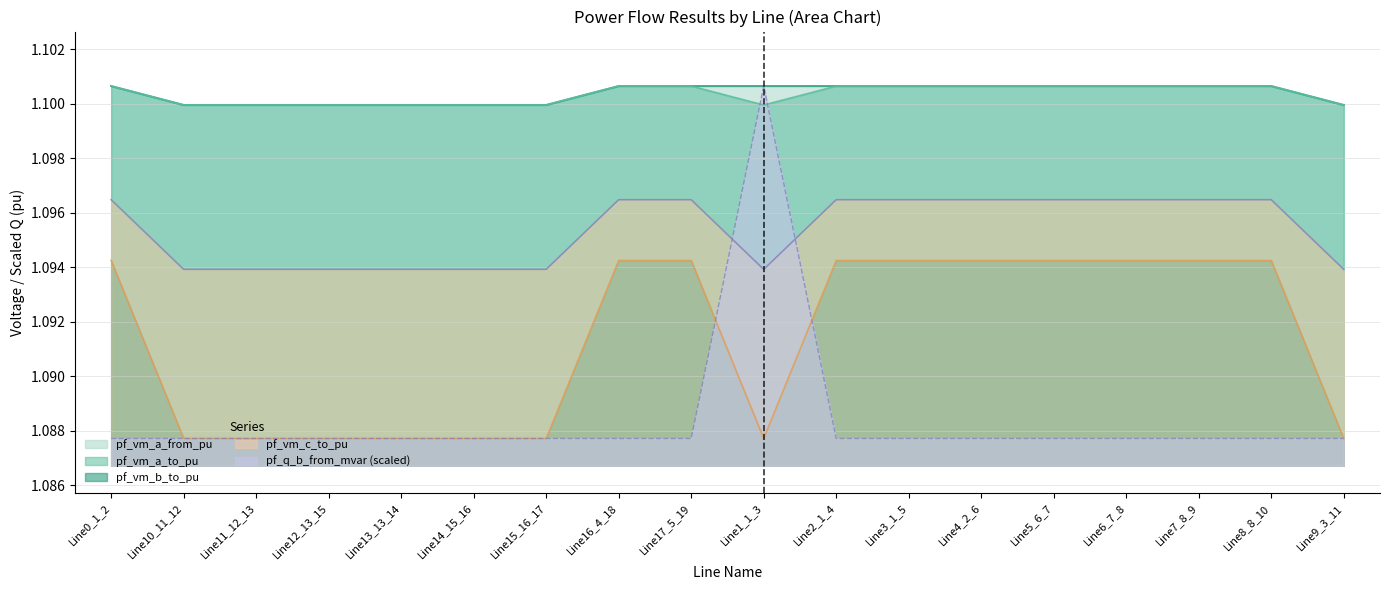

What position from the left is Line7_8_9?

16